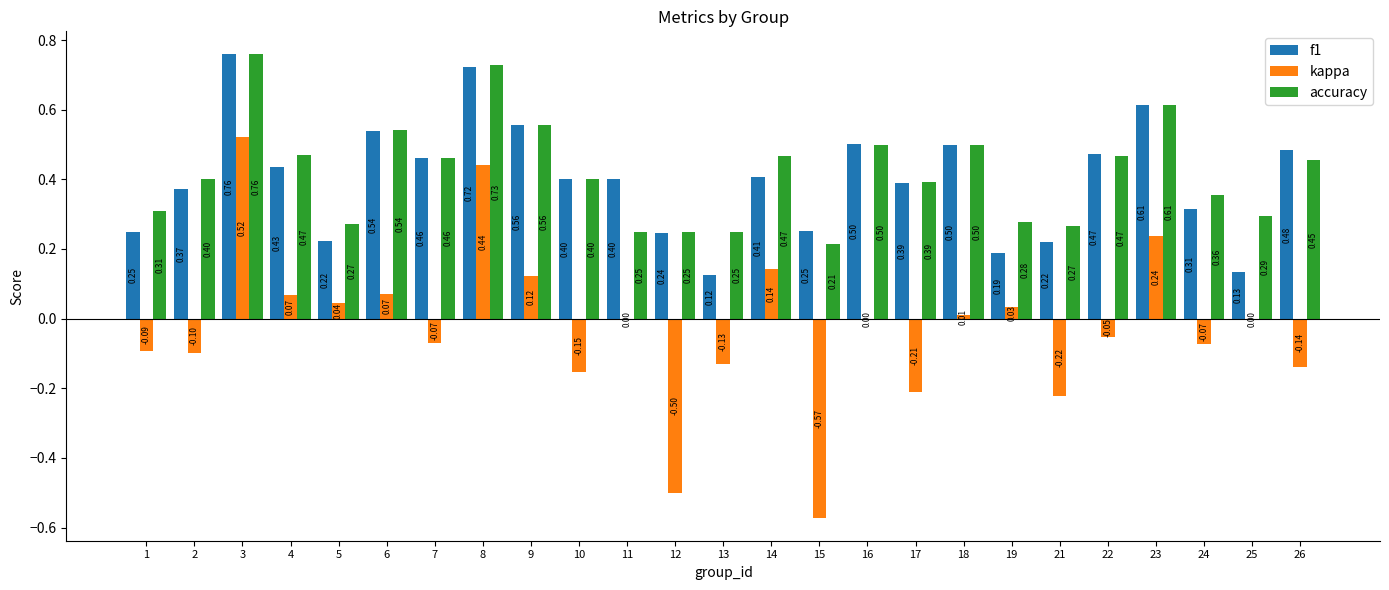

What is the sum of all f1 values?

10.0